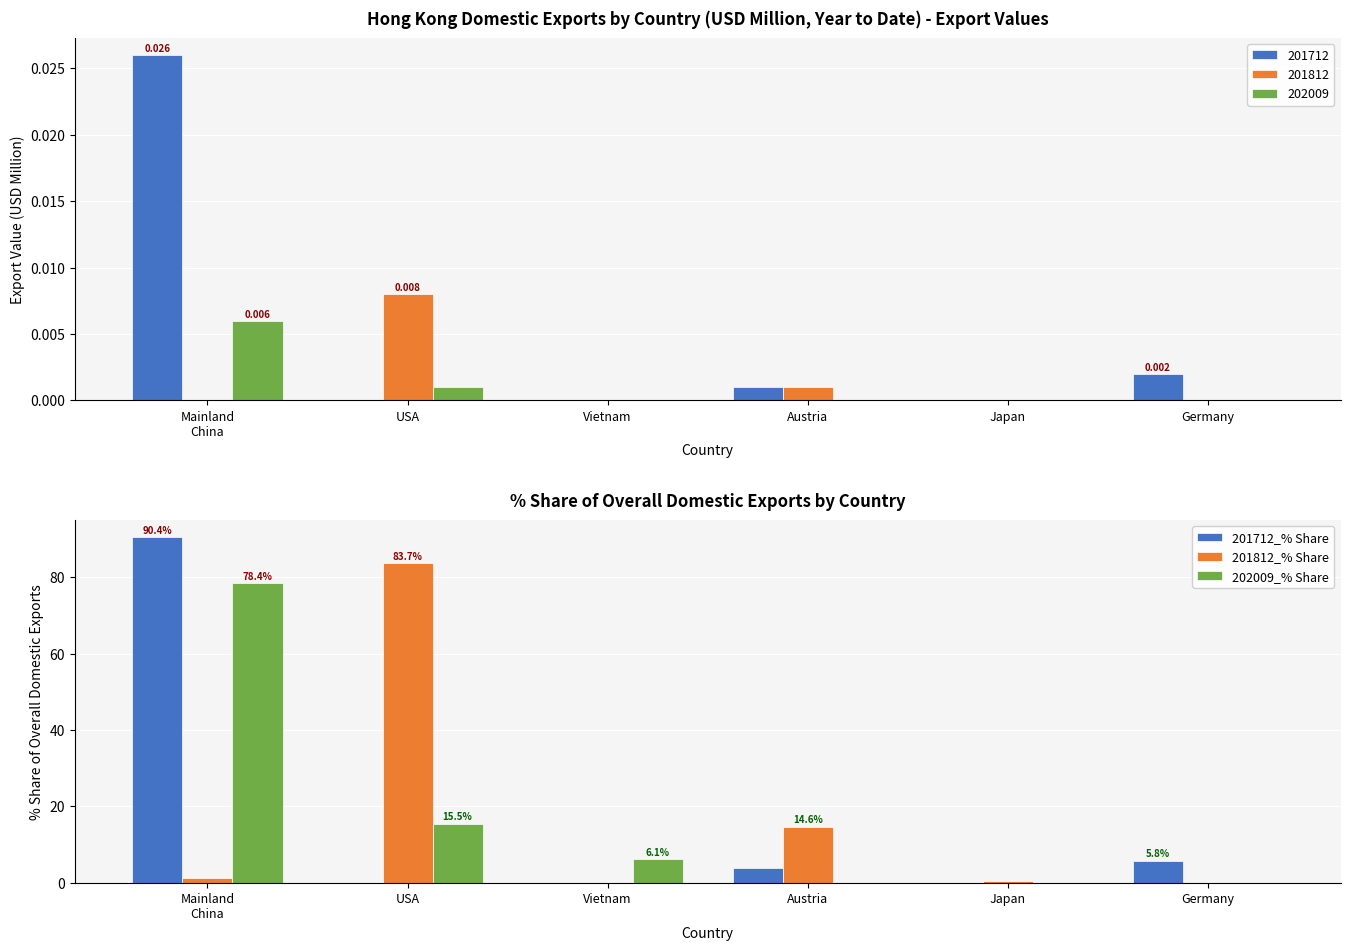

What is the spread (max minus min) of values at Austria?

14.6